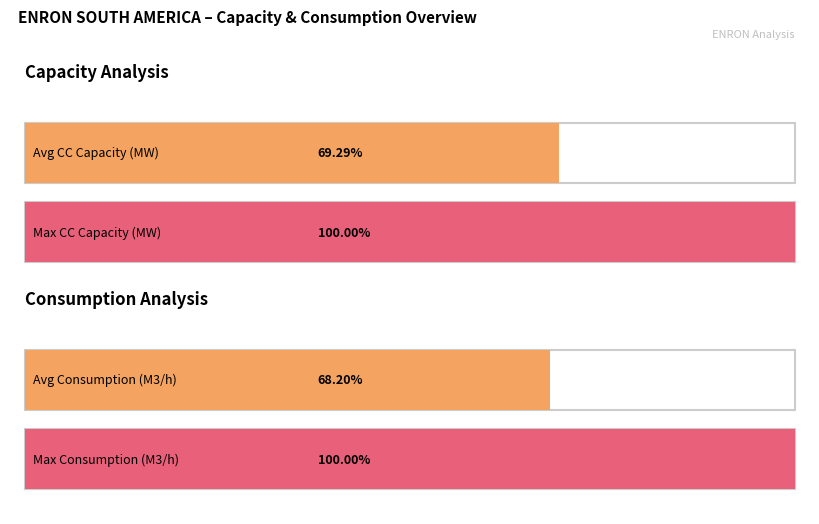

Is it true that Total CC Capacity equals 251 at 150?

False